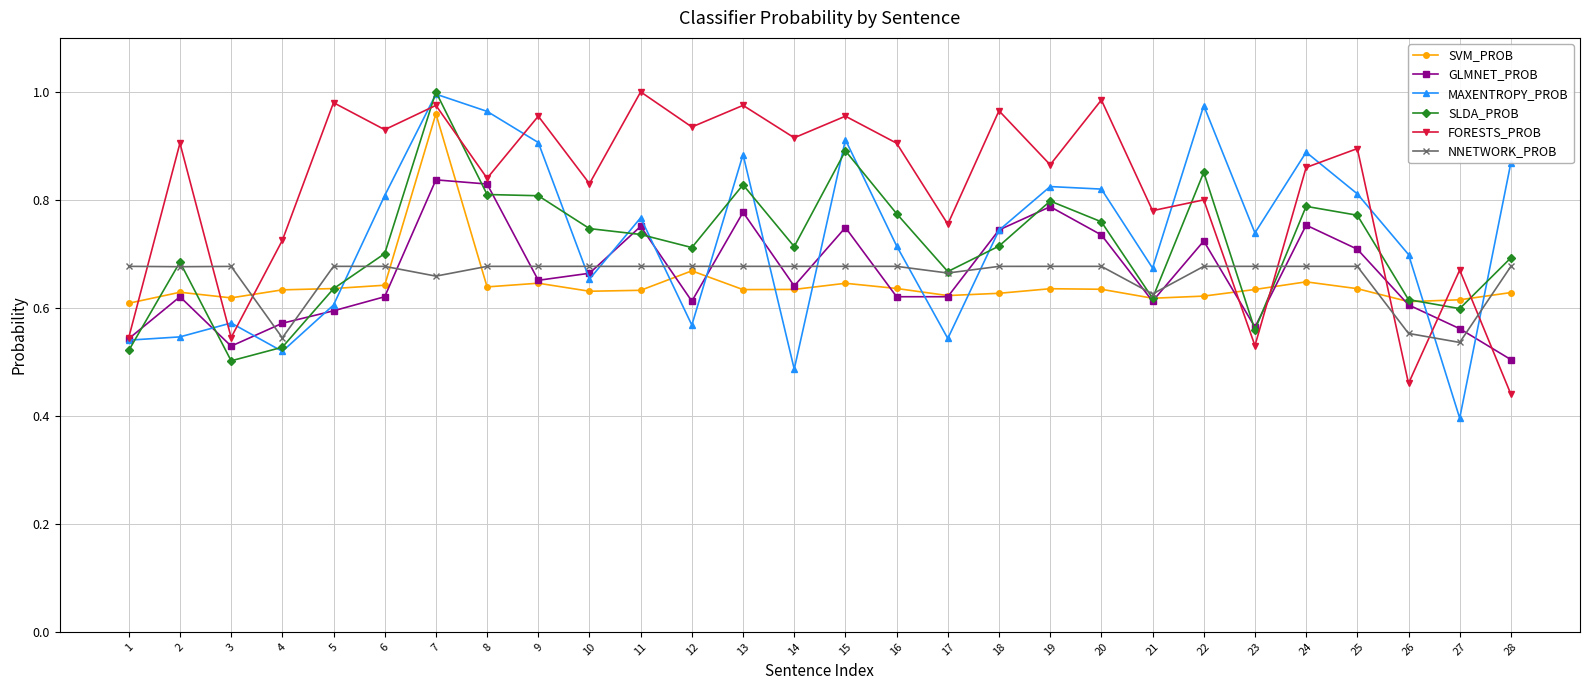

Which series has the largest total across all categories?

FORESTS_PROB